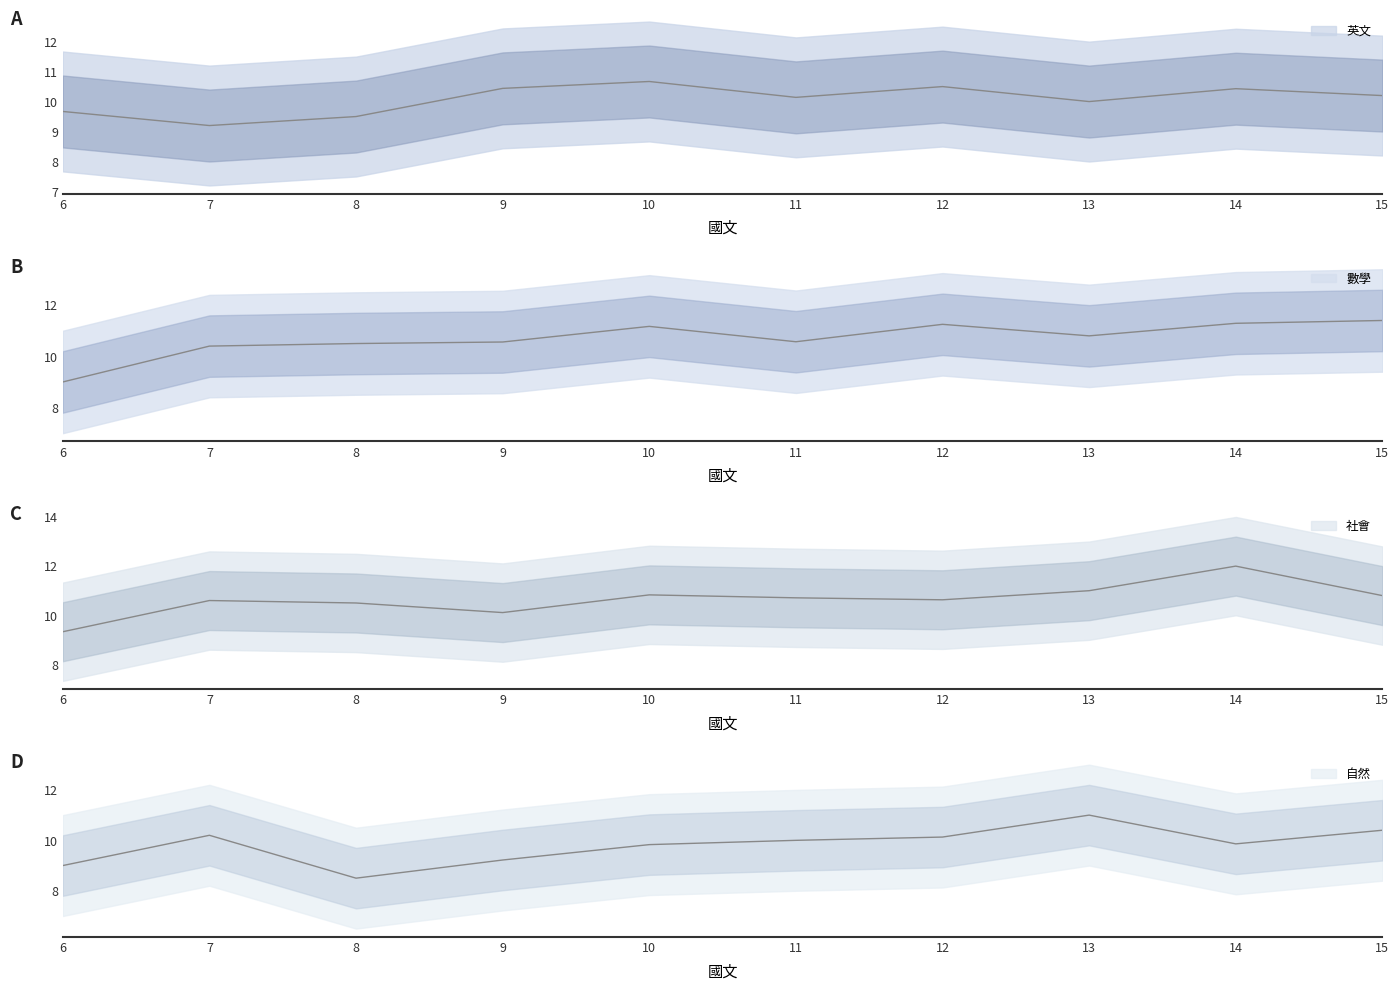

In 社會, how many points are lower than both neighbors (excluding endpoints)?

2